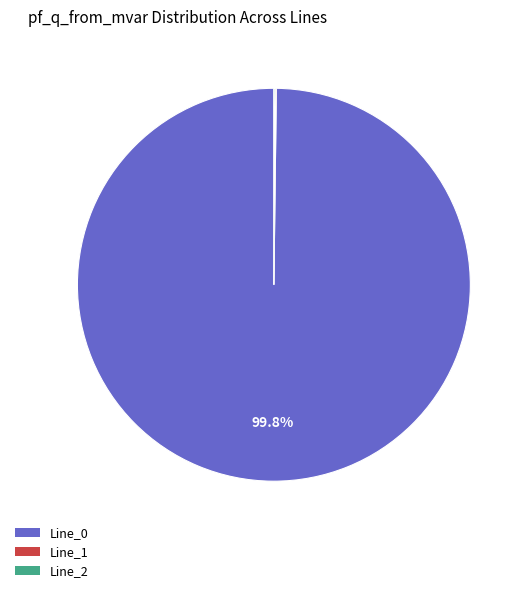

Is there a majority slice in this chart?

Yes